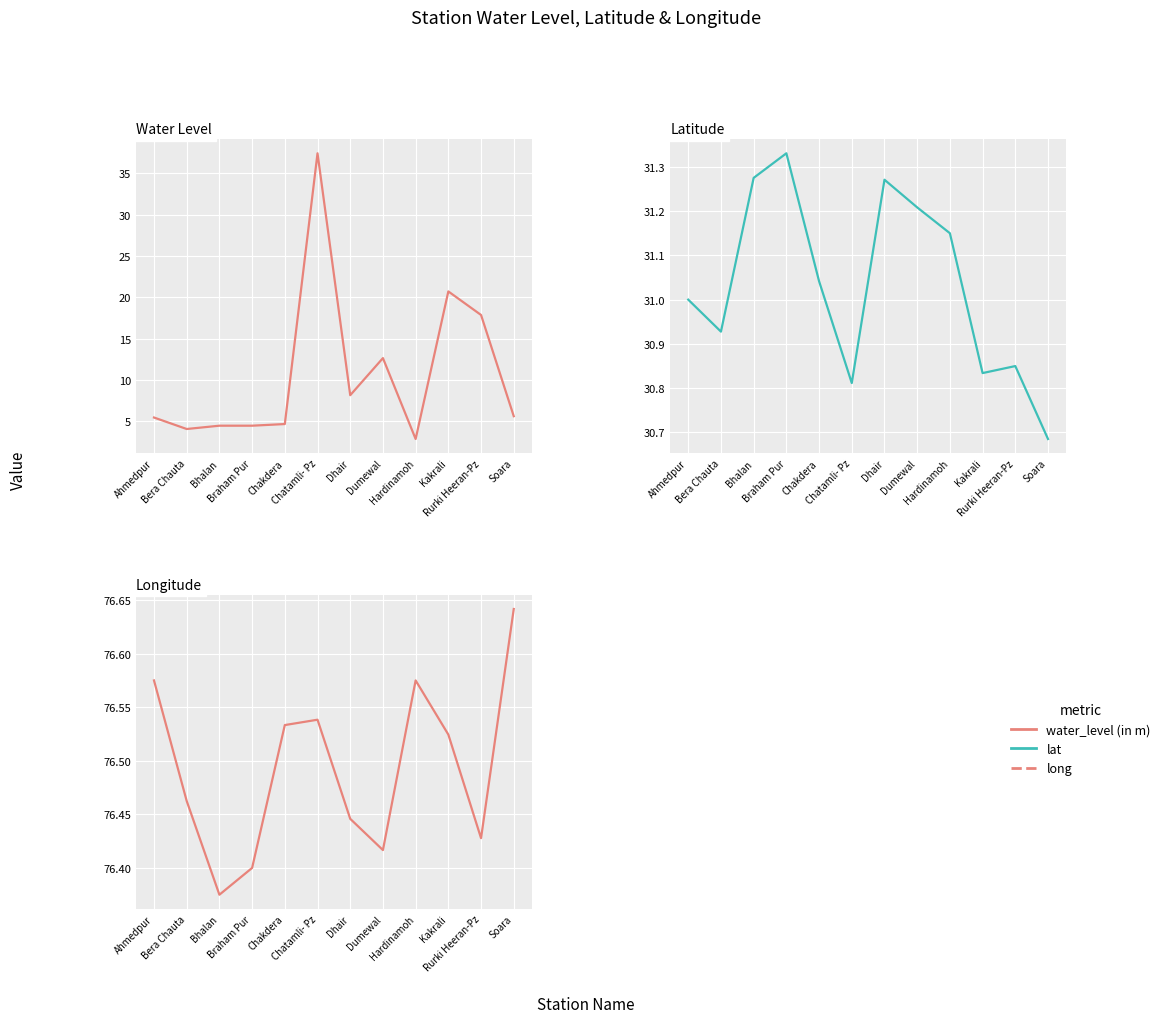

What is the label of the 1st point from the right?

Soara